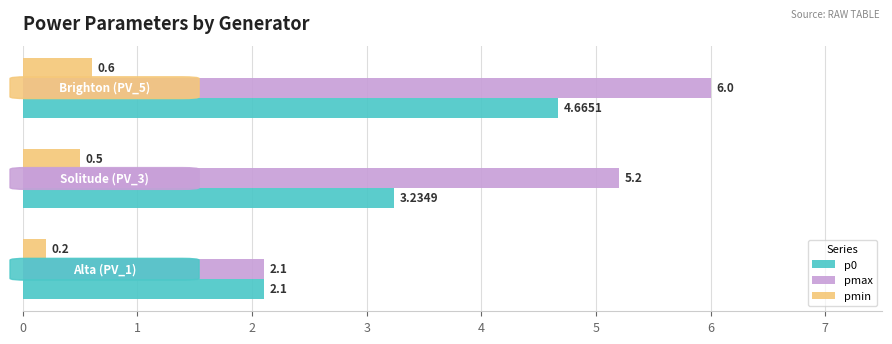

What is the sum of all pmax values?

13.3